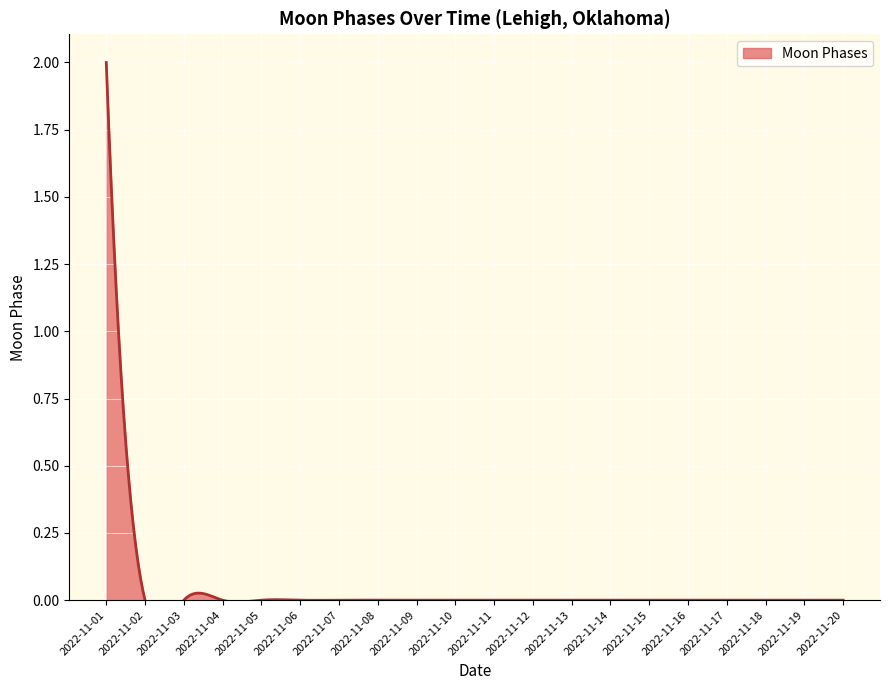

Which category has the highest value across all series?

2022-11-01